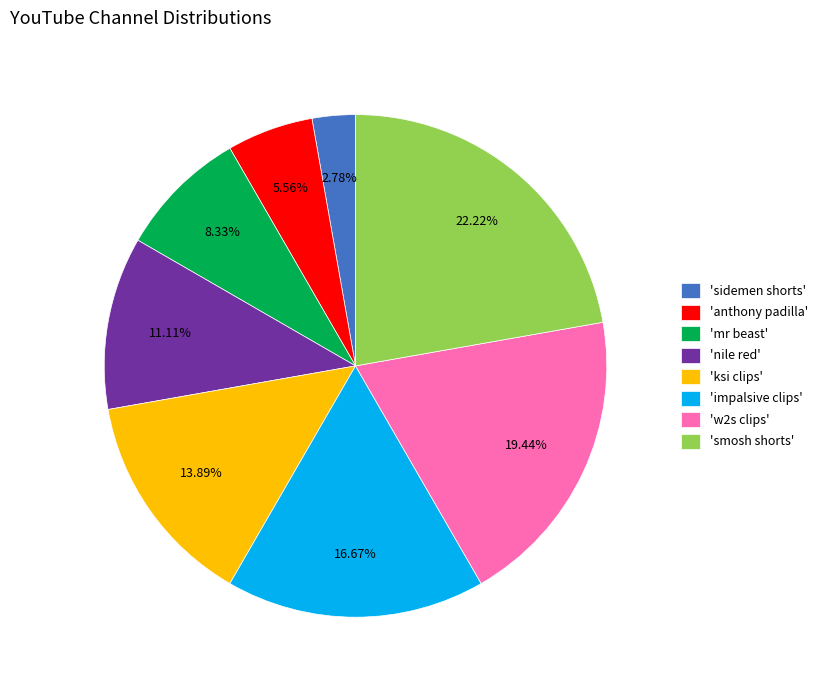

What is the smallest slice in the pie chart?

'sidemen shorts'